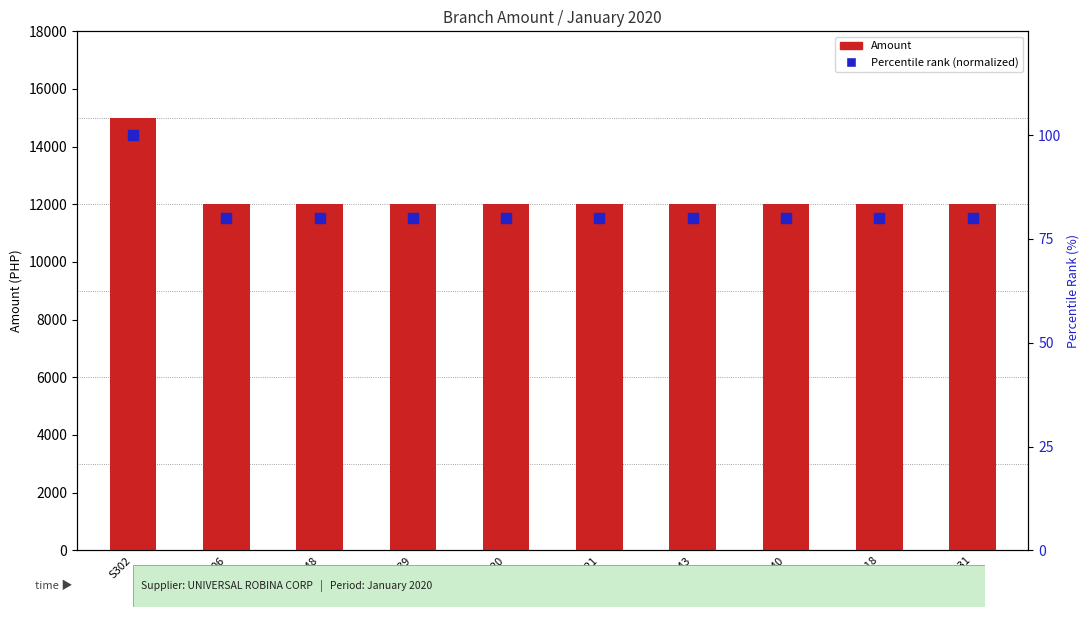

Which series has the widest spread of Y values?

Amount